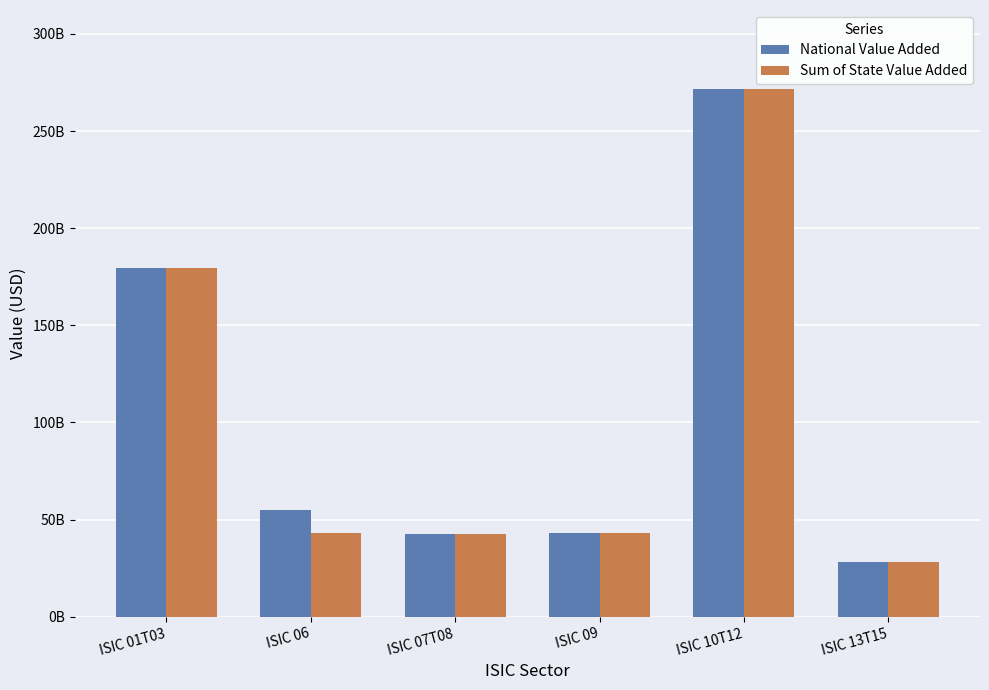

What is the sum of the Sum of State Value Added values at ISIC 10T12 and ISIC 01T03?

451098907320.0